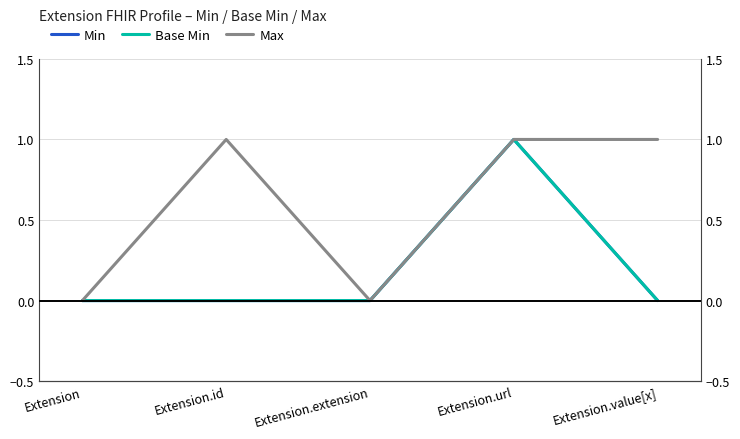

True or false: Max and Base Min cross at least once.

False